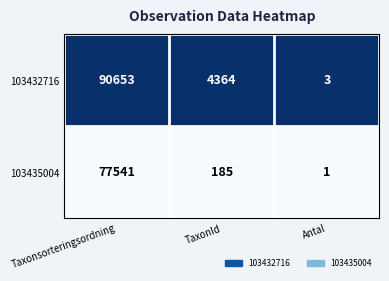

Which series has the largest range (max minus min)?

103432716